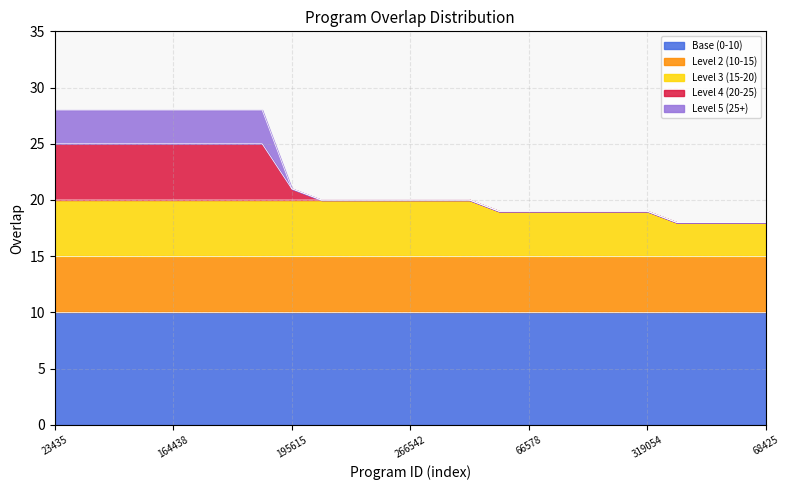

Is it true that the value at 266542 is 10?

False